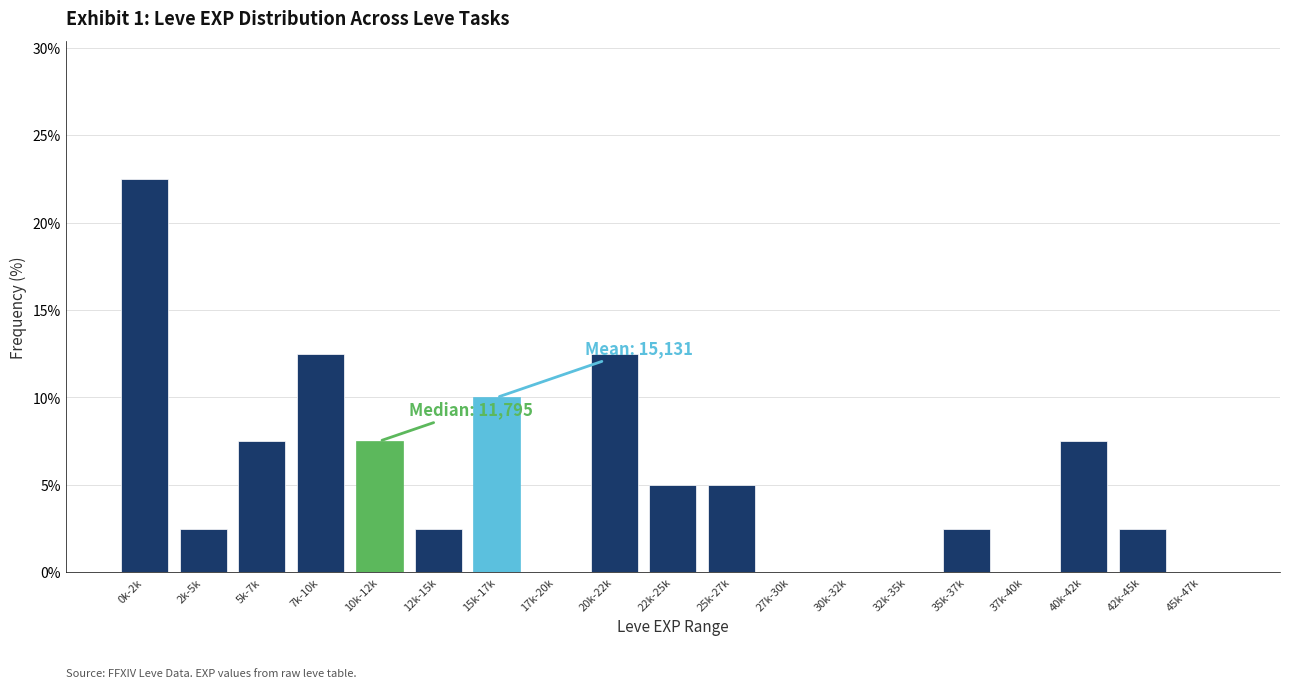

What is the change in value from 2k-5k to 27k-30k?

-2.5